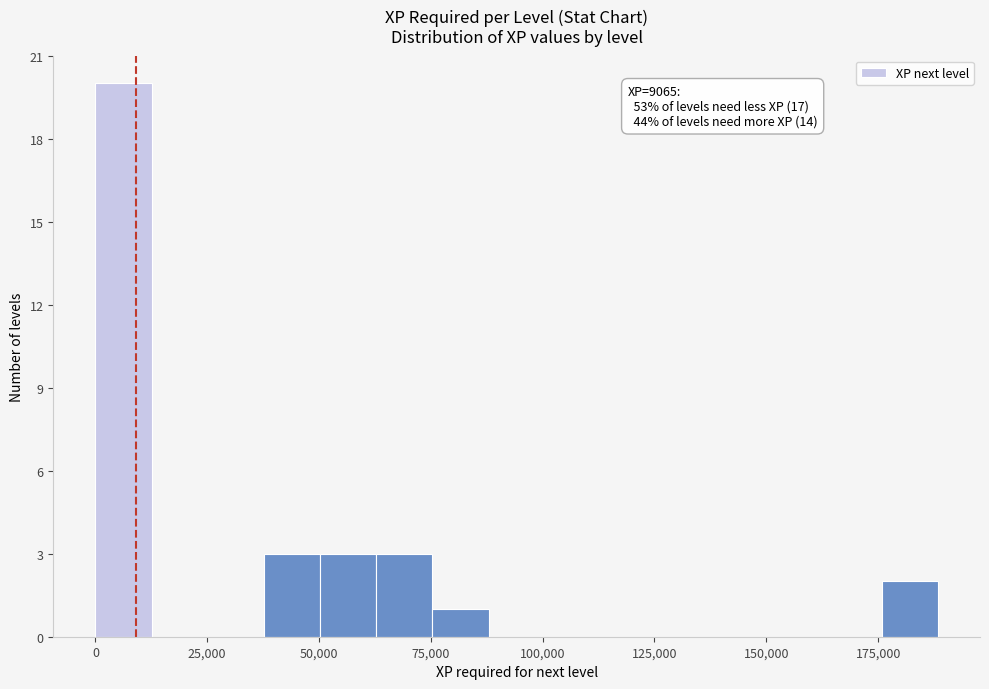

Around what value on the x-axis is the tallest bar? Give the approximate position of its centre, as read against the axis.

5000